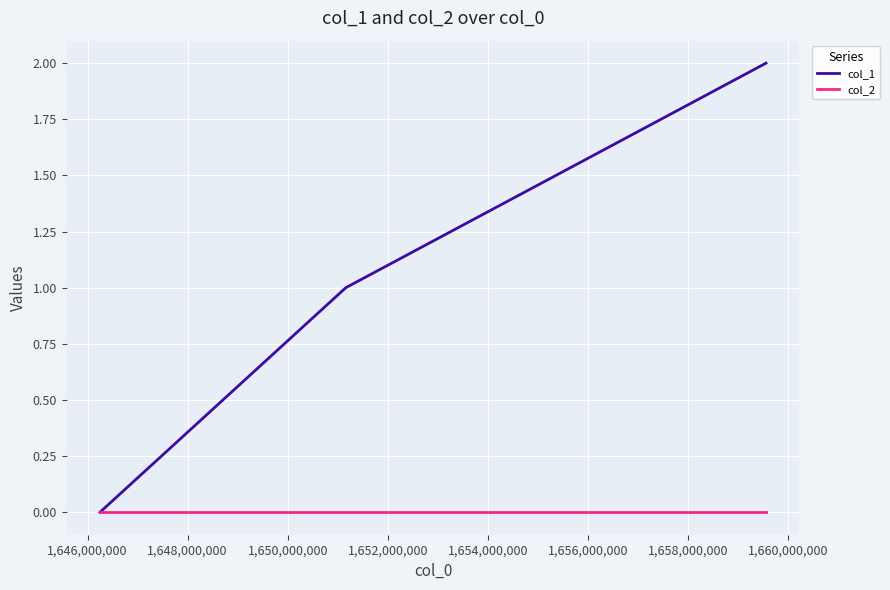

Reading left to right, what are all the values shown in this chart?

col_1: 0	1	2
col_2: 0	0	0